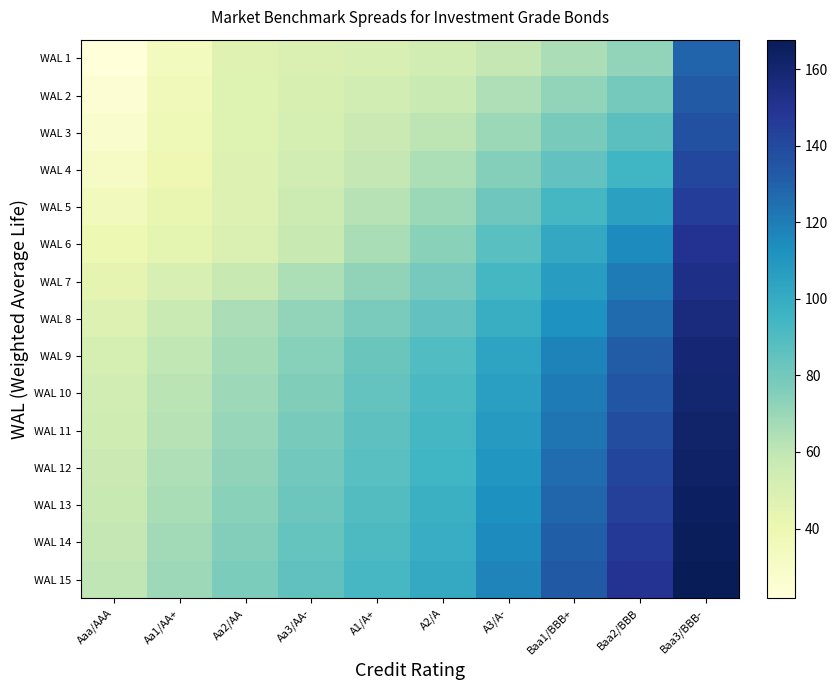

Which series has the largest total across all categories?

WAL 15